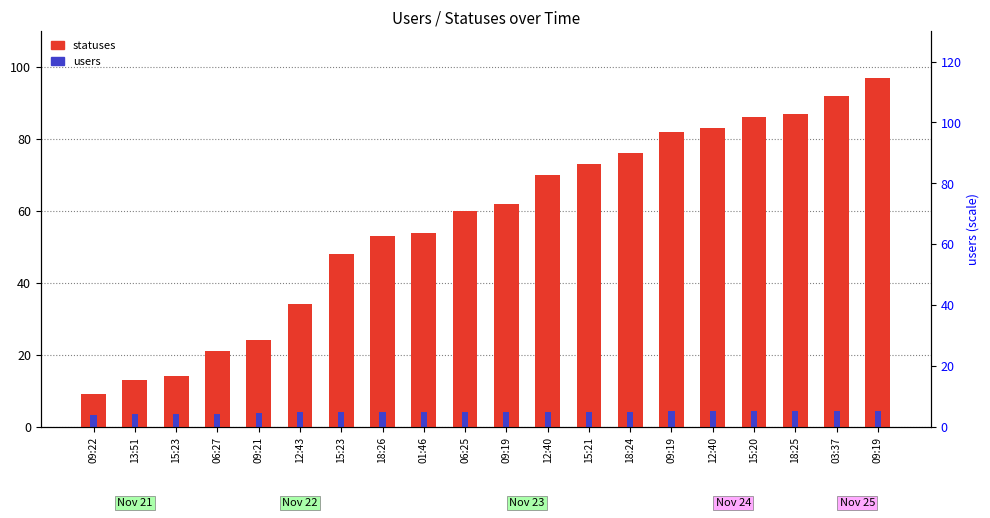

What is the value of the statuses bar at the 11th from the left?

62.0